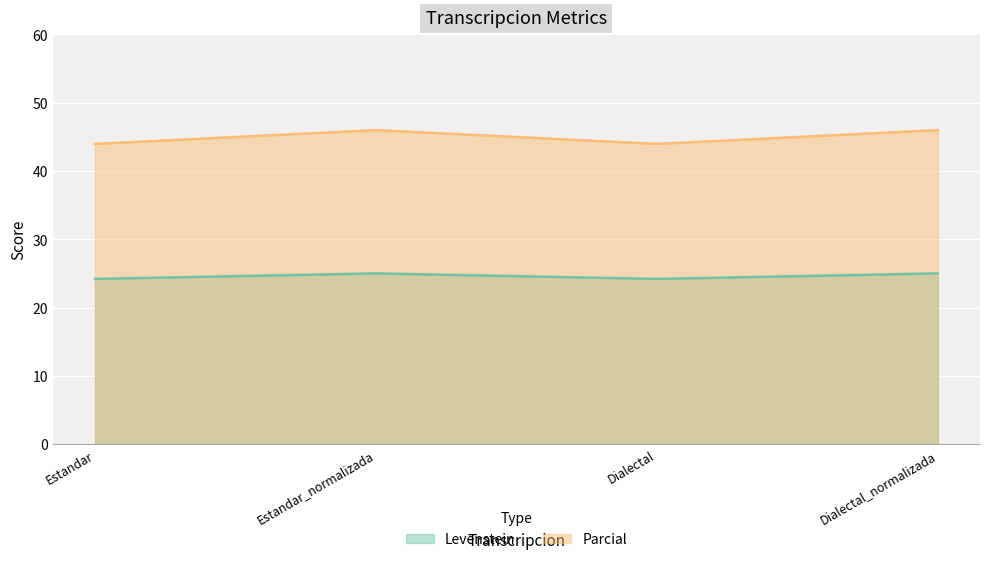

Reading left to right, extract all data points from this chart.

Levenstein: 24.2	25.0	24.2	25.0
Parcial: 44.0	46.0	44.0	46.0